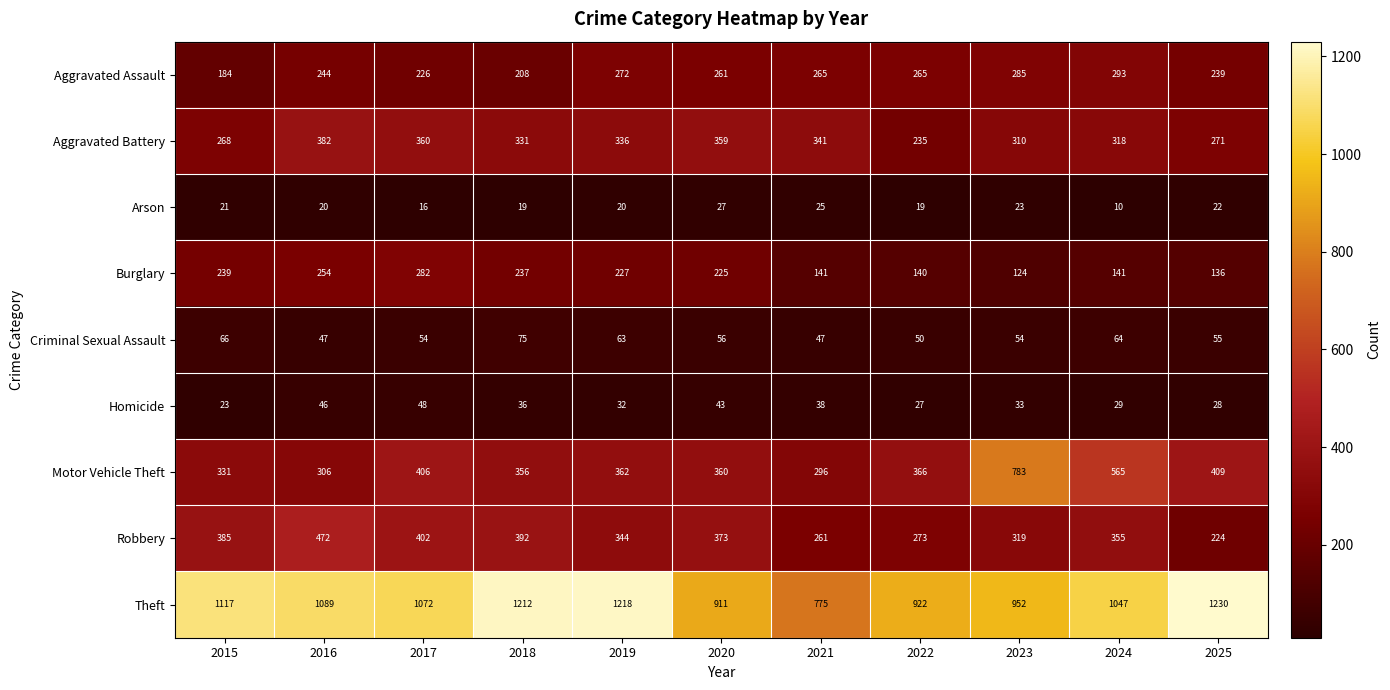

What is the total value across all series at 2024?

2822